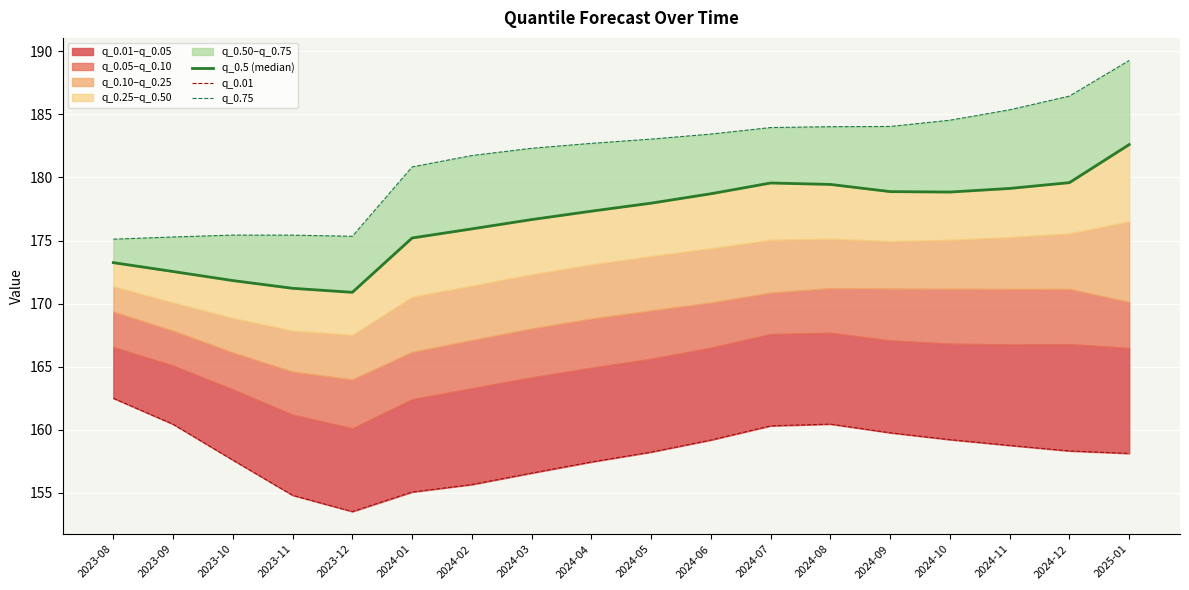

Which has a higher value, 2024-10 or 2024-07?

2024-07